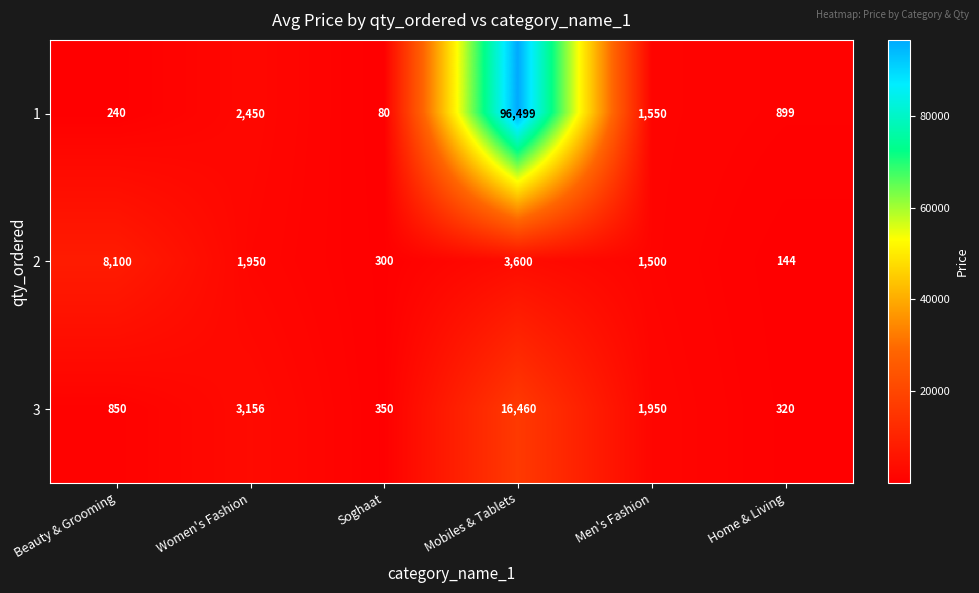

Where is 2 nearest to the value 4122?

Mobiles & Tablets